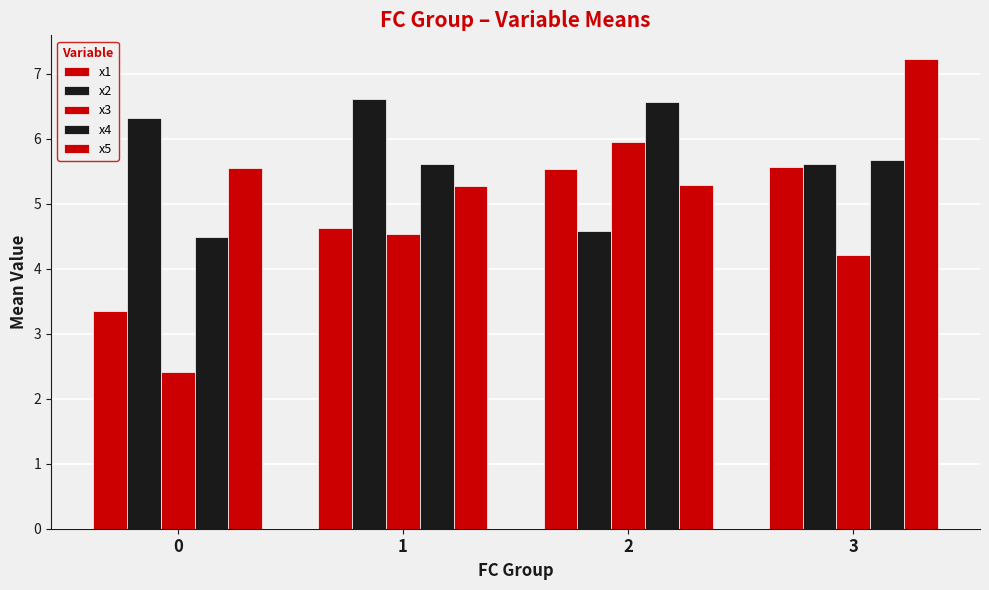

Reading left to right, transcribe all the data shown in this chart.

x1: 0=3.4	1=4.6	2=5.5	3=5.6
x2: 0=6.3	1=6.6	2=4.6	3=5.6
x3: 0=2.4	1=4.5	2=6.0	3=4.2
x4: 0=4.5	1=5.6	2=6.6	3=5.7
x5: 0=5.5	1=5.3	2=5.3	3=7.2